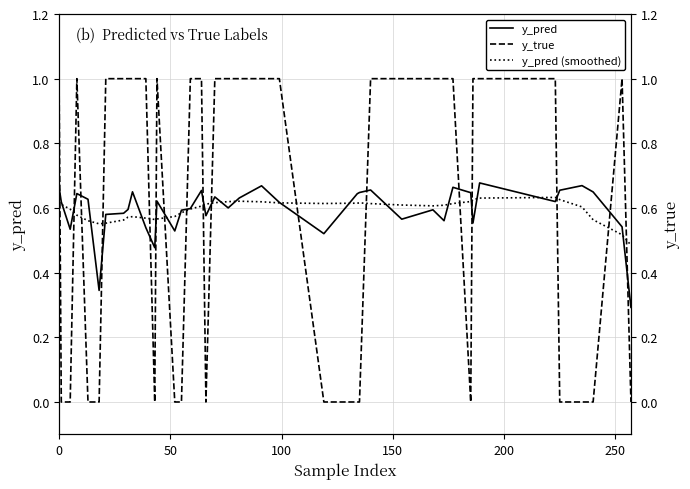

What is the sum of all y_pred (smoothed) values?

23.7